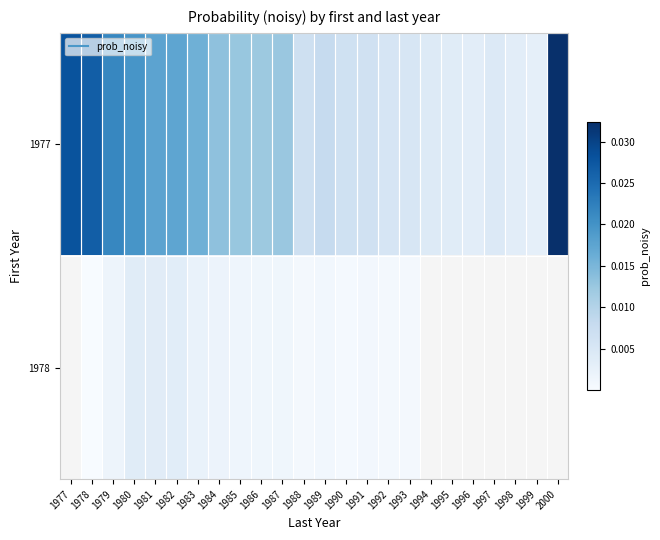

Rank the categories by 1977 value from highest to lowest.

2000, 1977, 1978, 1979, 1980, 1981, 1982, 1983, 1984, 1985, 1987, 1986, 1989, 1988, 1990, 1991, 1992, 1993, 1997, 1994, 1995, 1996, 1998, 1999